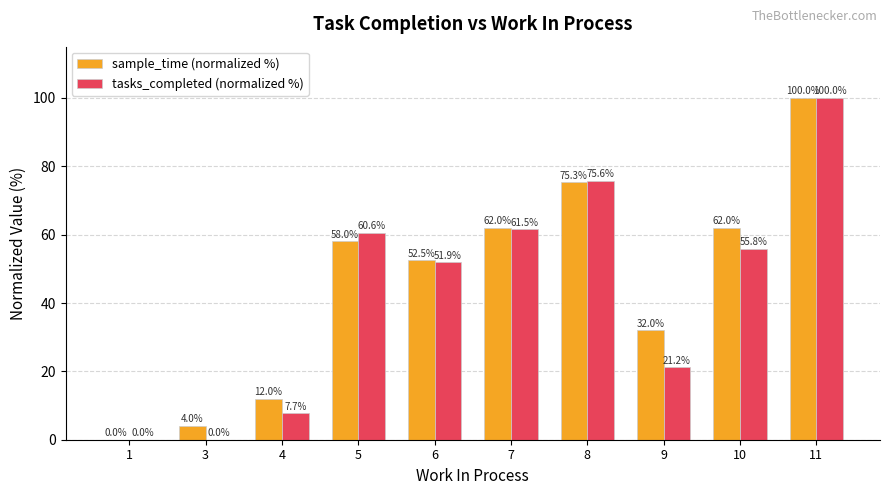

What is the total value across all series at 7?

123.5